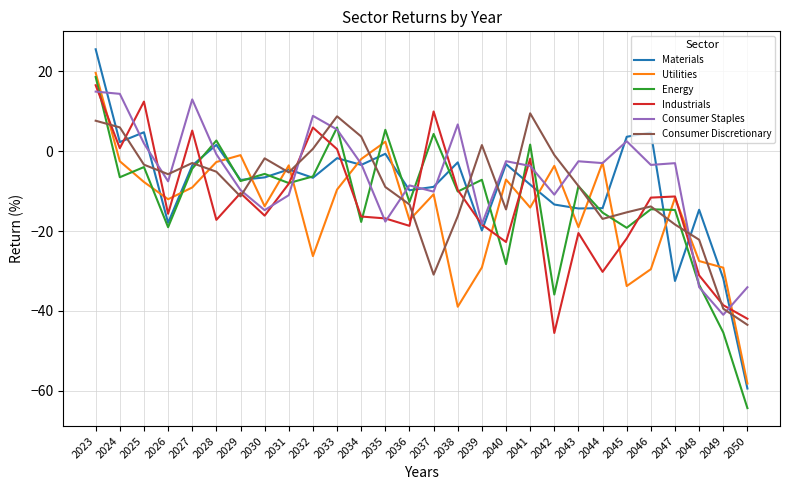

Rank the series by their maximum value, from highest to lowest.

Materials, Utilities, Energy, Industrials, Consumer Staples, Consumer Discretionary